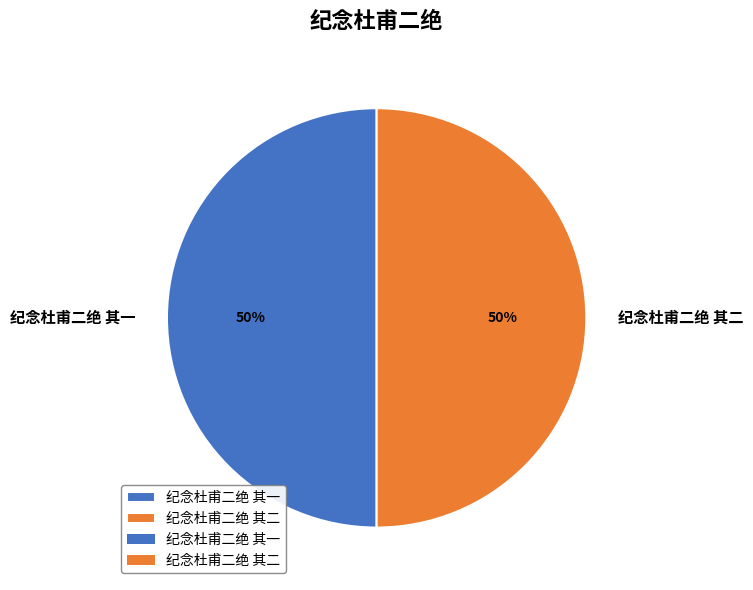

What is the ratio of the value at 纪念杜甫二绝 其一 to the value at 纪念杜甫二绝 其二?

1.0